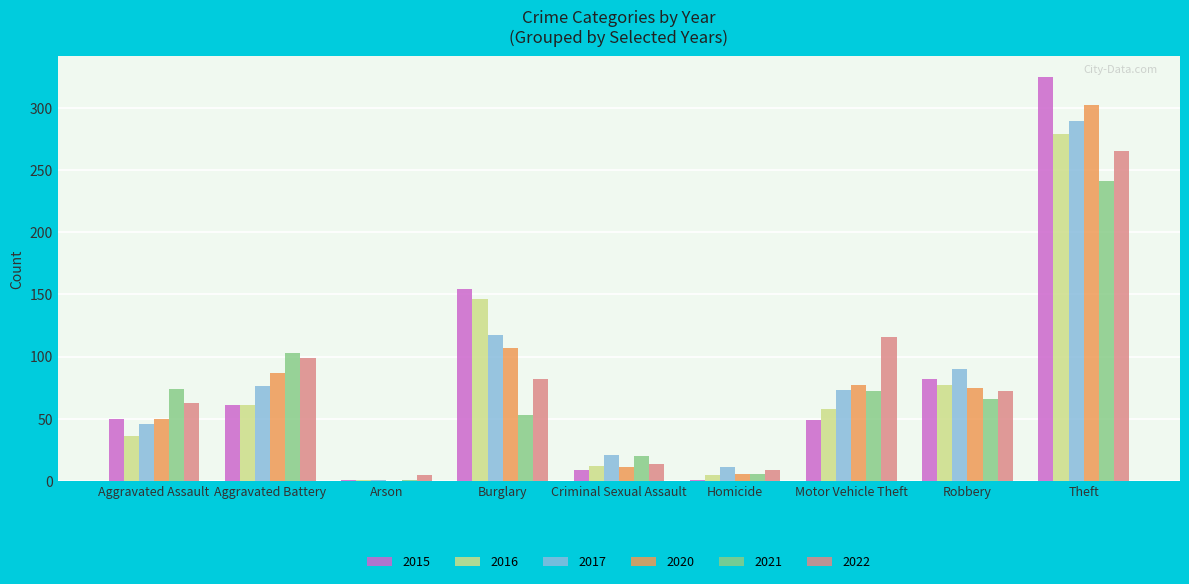

The value of 2021 at Burglary is 53. True or false?

True